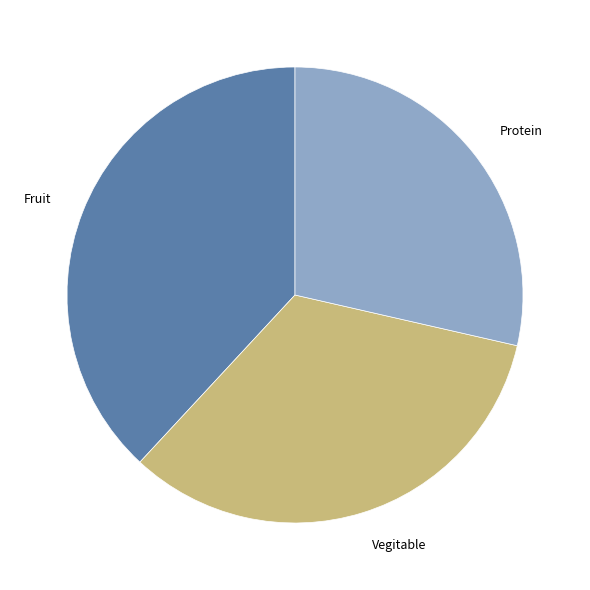

Rank the categories by value from lowest to highest.

Protein, Vegitable, Fruit